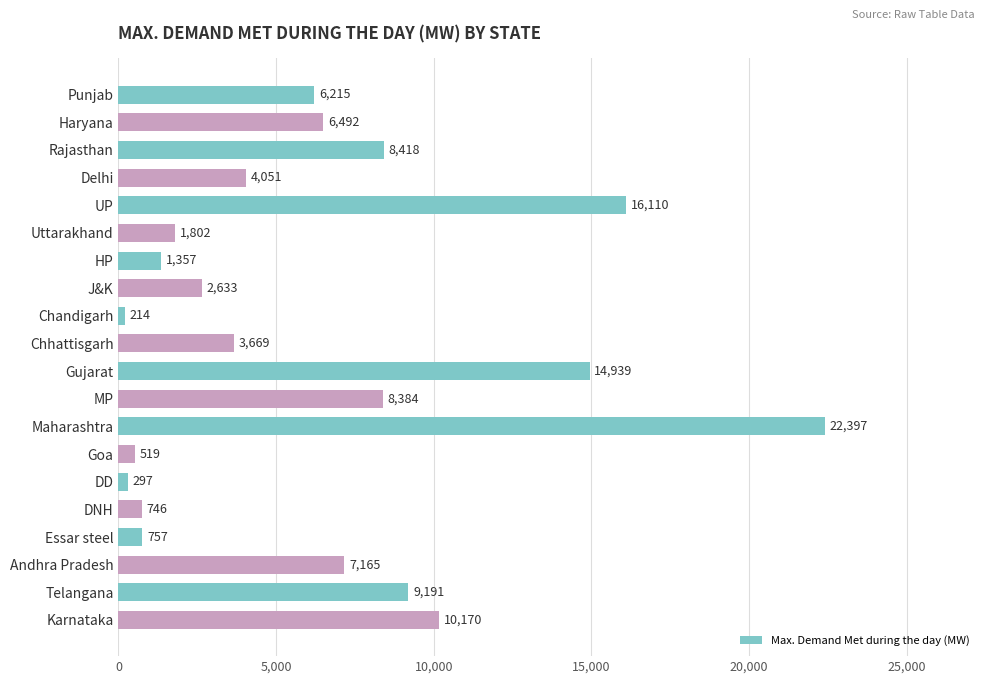

Rank the categories by value from highest to lowest.

Maharashtra, UP, Gujarat, Karnataka, Telangana, Rajasthan, MP, Andhra Pradesh, Haryana, Punjab, Delhi, Chhattisgarh, J&K, Uttarakhand, HP, Essar steel, DNH, Goa, DD, Chandigarh